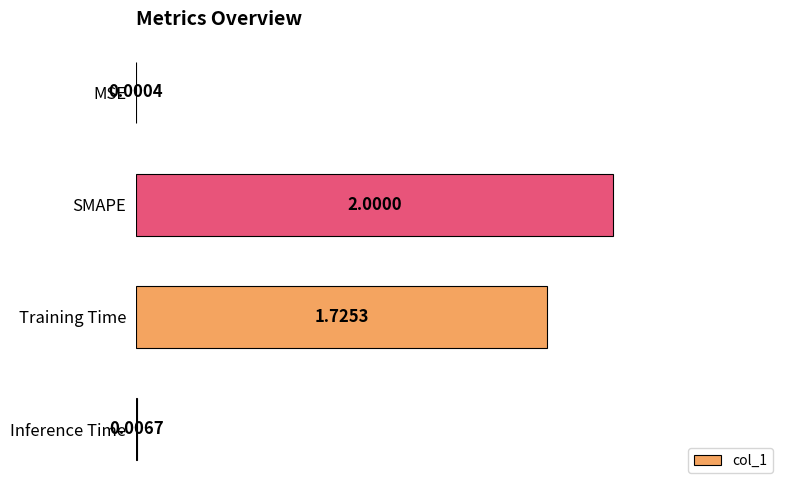

What is the sum of all values?

3.7